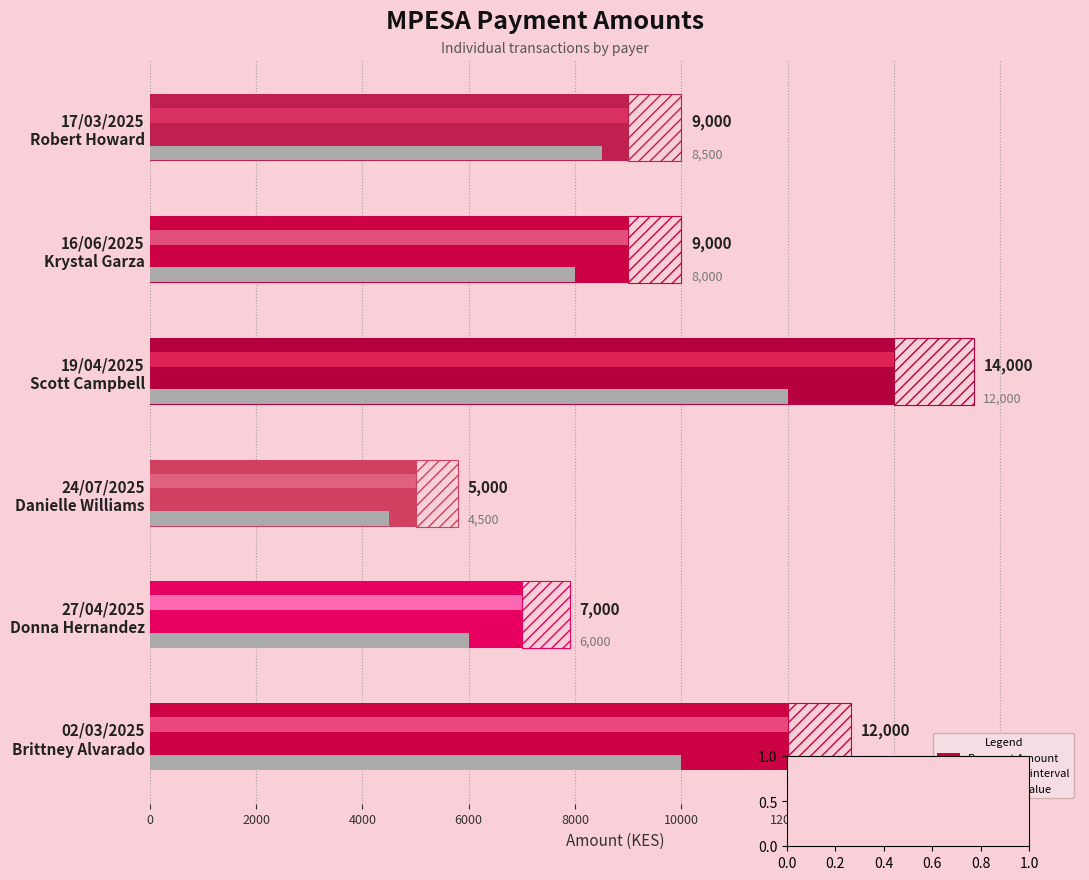

The value at 16/06/2025 Krystal Garza is 9000. True or false?

True